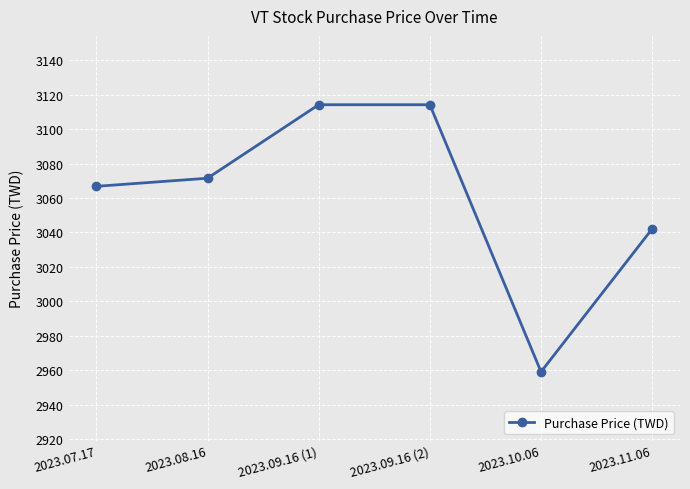

Which has a higher value, 2023.09.16 (2) or 2023.11.06?

2023.09.16 (2)